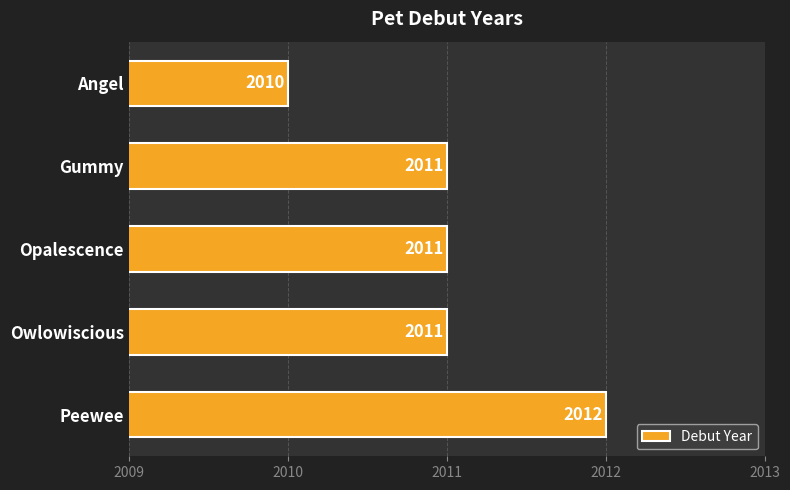

Which category has the lowest value across all series?

Angel